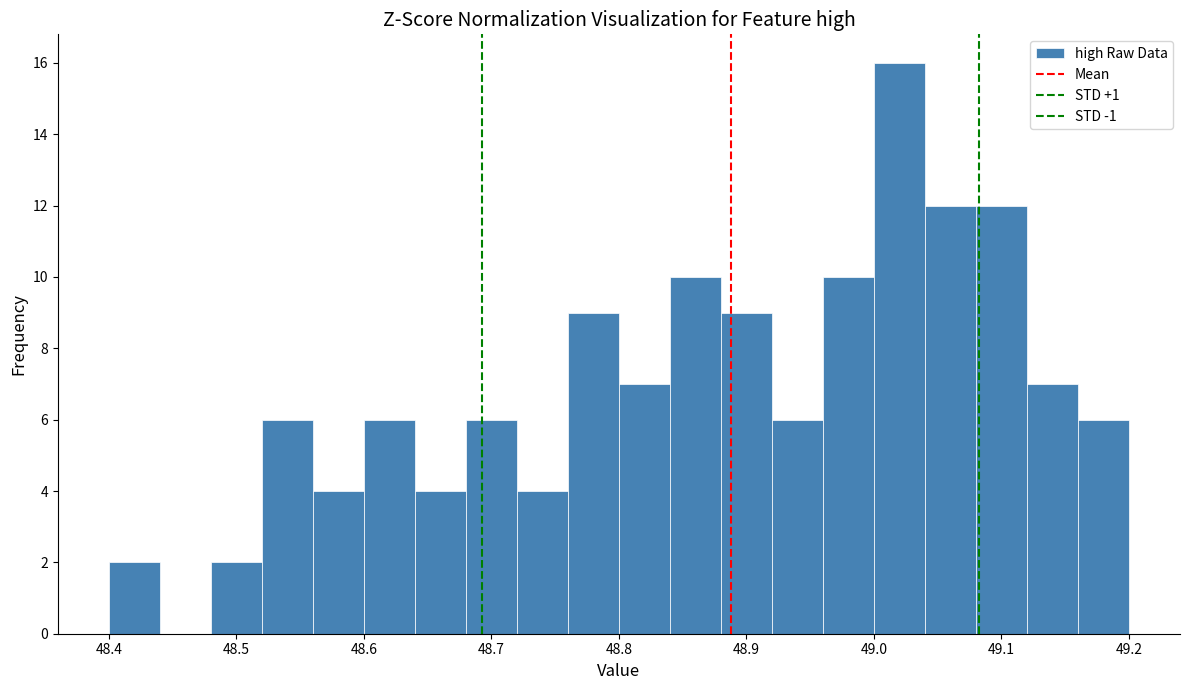

Reading left to right, list every bar in this chart as the range it spans on the x-axis followed by its height. The values are not printed on the chart, so give them approximately, as read against the axis.

48.40 to 48.44: 2
48.44 to 48.48: 0
48.48 to 48.52: 2
48.52 to 48.56: 6
48.56 to 48.60: 4
48.60 to 48.64: 6
48.64 to 48.68: 4
48.68 to 48.72: 6
48.72 to 48.76: 4
48.76 to 48.80: 9
48.80 to 48.84: 7
48.84 to 48.88: 10
48.88 to 48.92: 9
48.92 to 48.96: 6
48.96 to 49.00: 10
49.00 to 49.04: 16
49.04 to 49.08: 12
49.08 to 49.12: 12
49.12 to 49.16: 7
49.16 to 49.20: 6